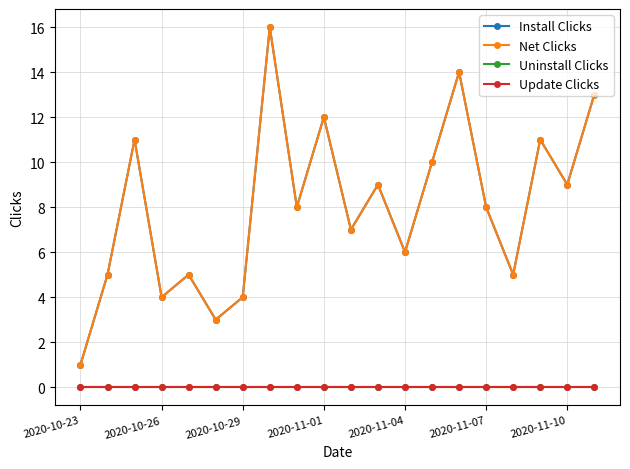

Does the chart have visible grid lines?

Yes